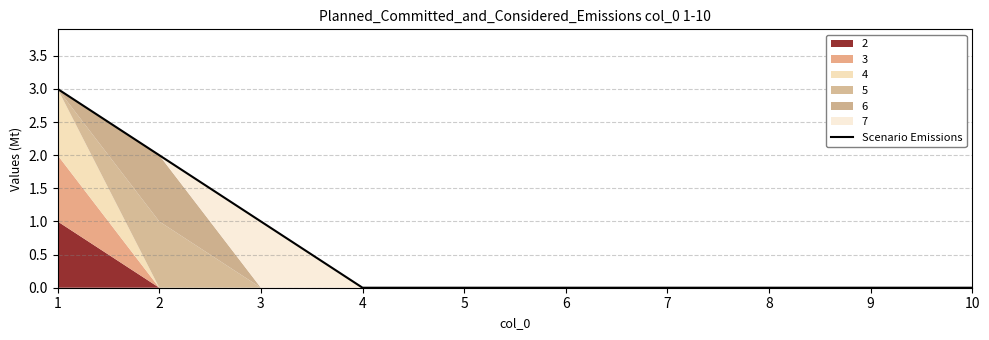

Is it true that the value at 9 is -2?

False